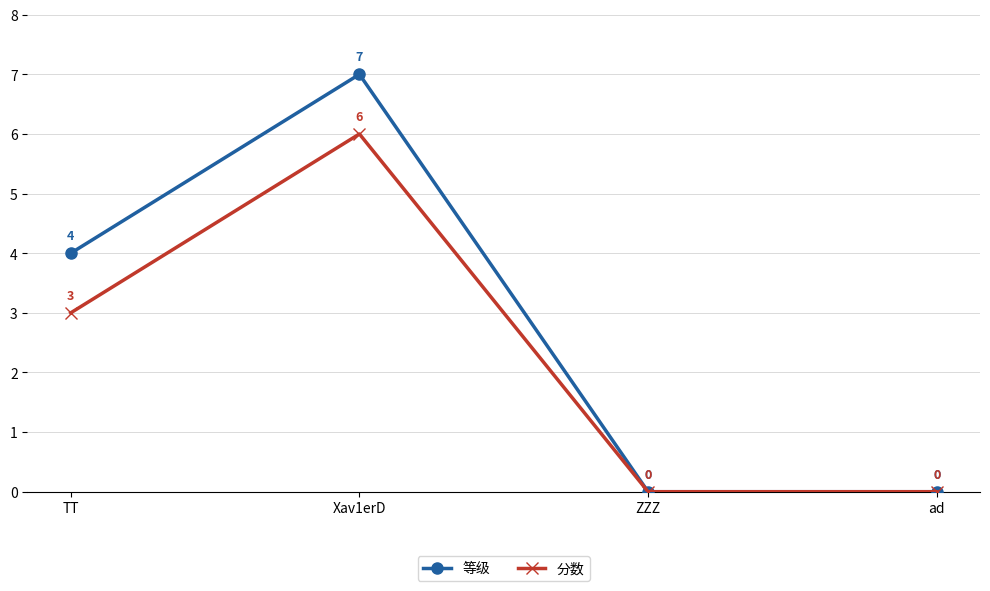

How many categories are shown in the chart?

4